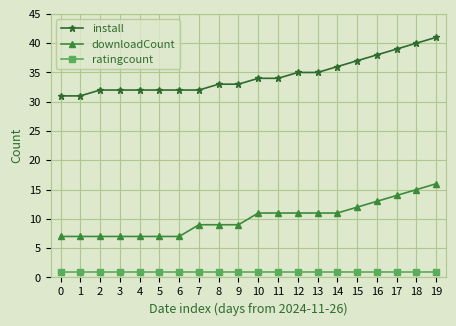

Which series has the largest range (max minus min)?

install